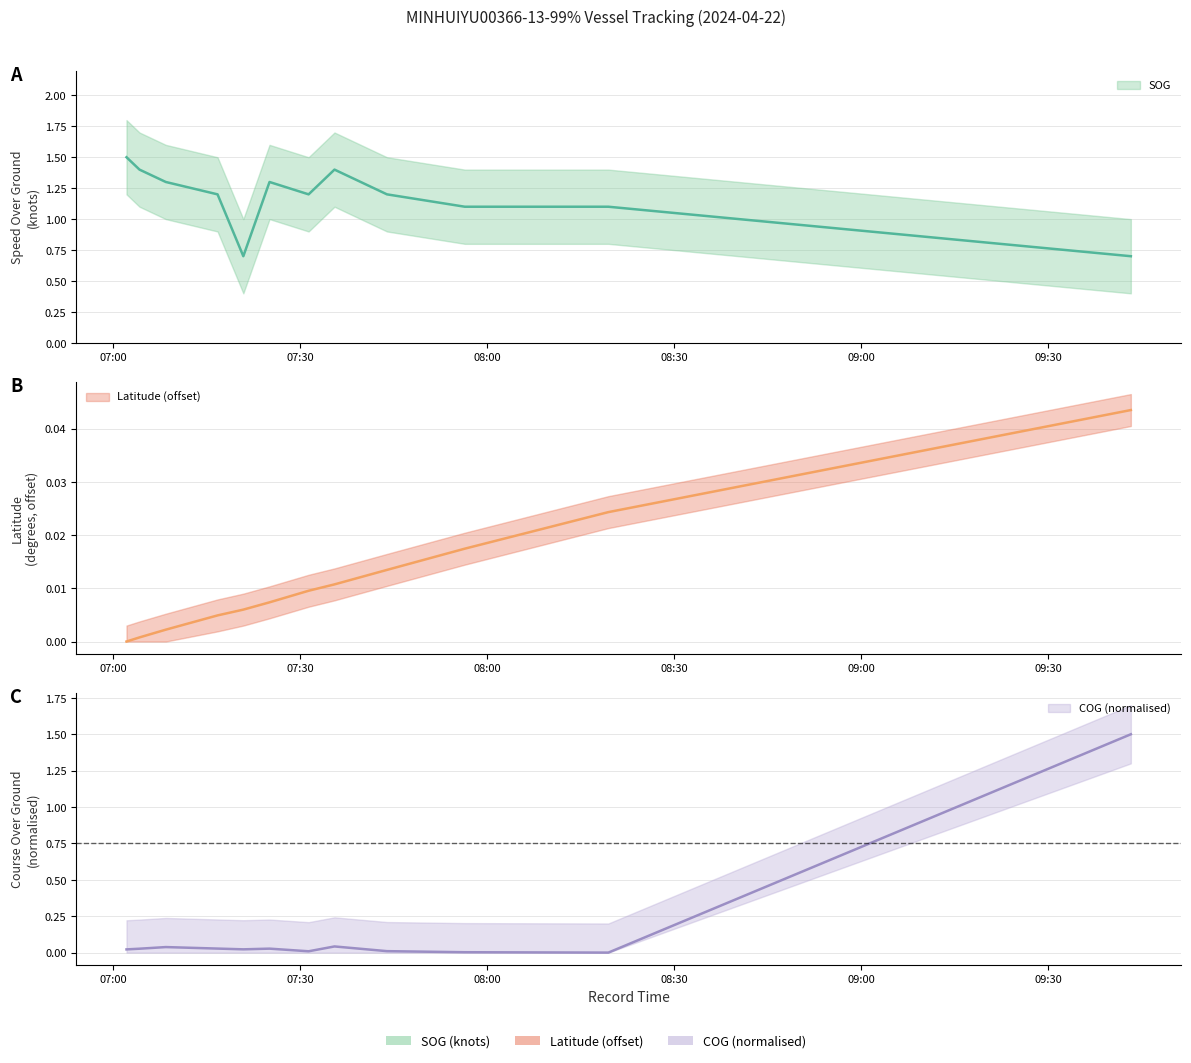

True or false: Latitude and SOG intersect in this chart.

False